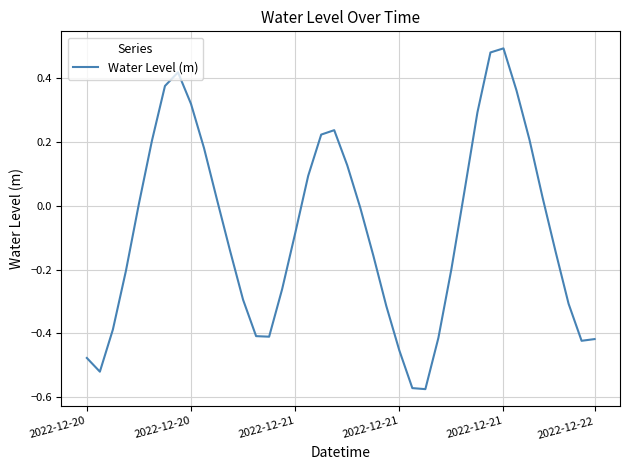

How many lines are shown in the chart?

1